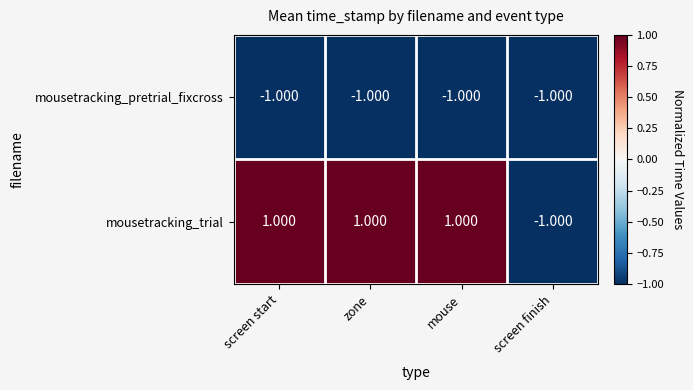

Rank the series by their average value, from highest to lowest.

mousetracking_trial, mousetracking_pretrial_fixcross